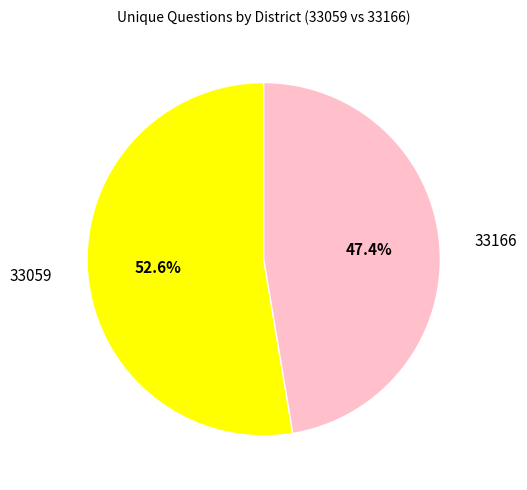

How many segments does this pie chart have?

2